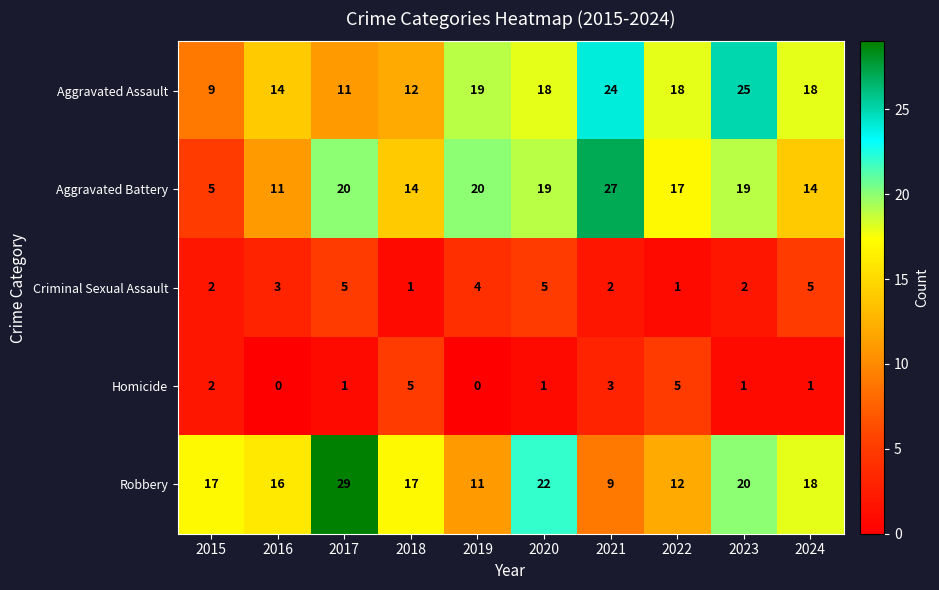

What is the lowest value of the Aggravated Battery series?

5